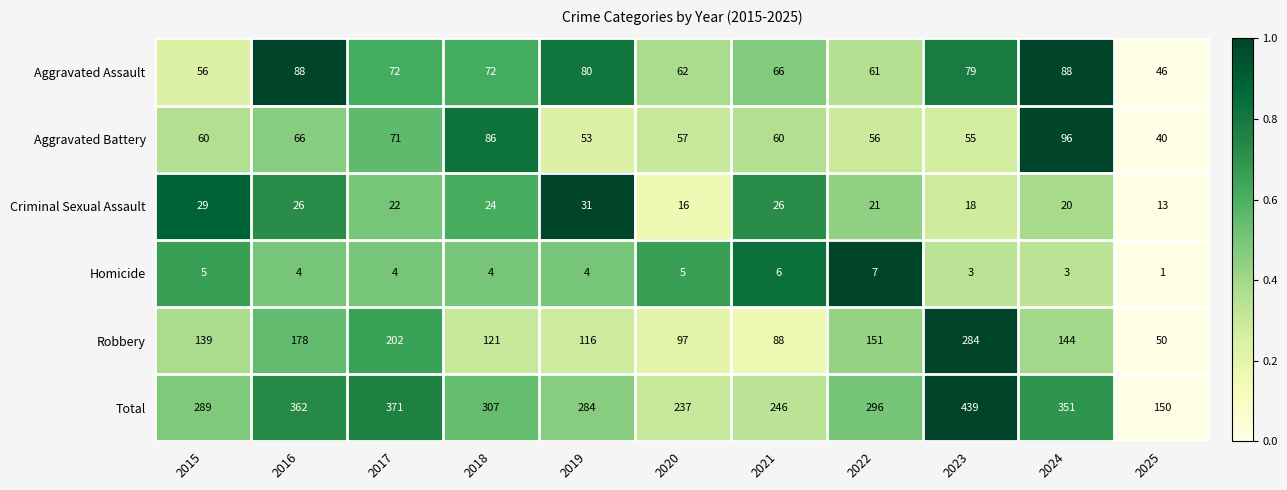

At which category is the sum across all series the highest?

2023